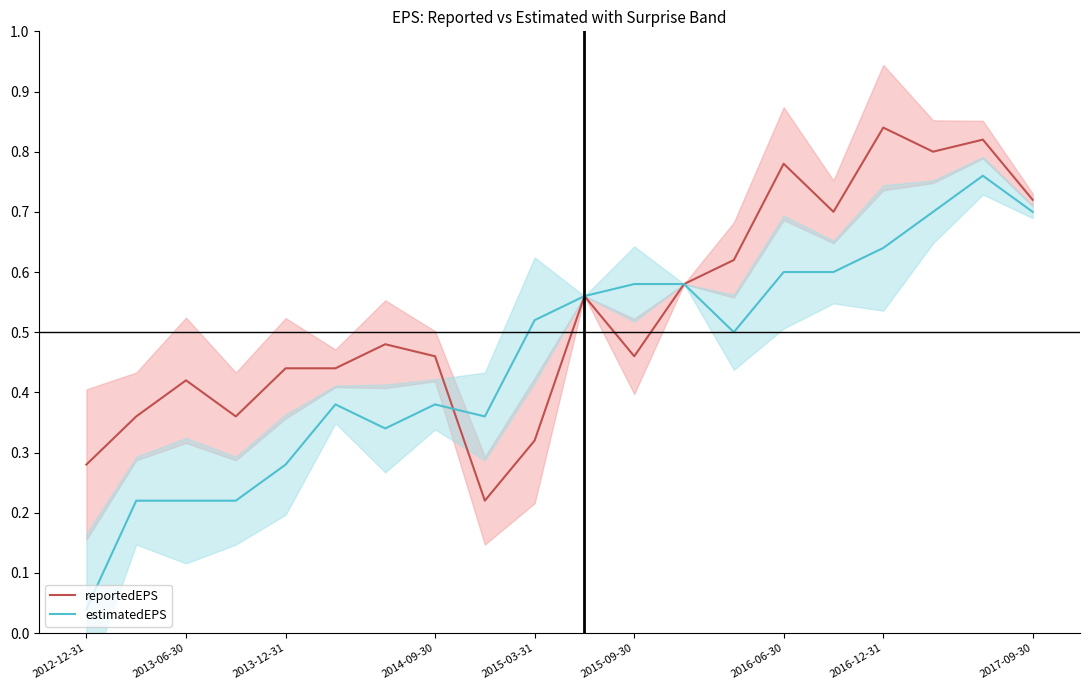

True or false: reportedEPS and estimatedEPS intersect in this chart.

True